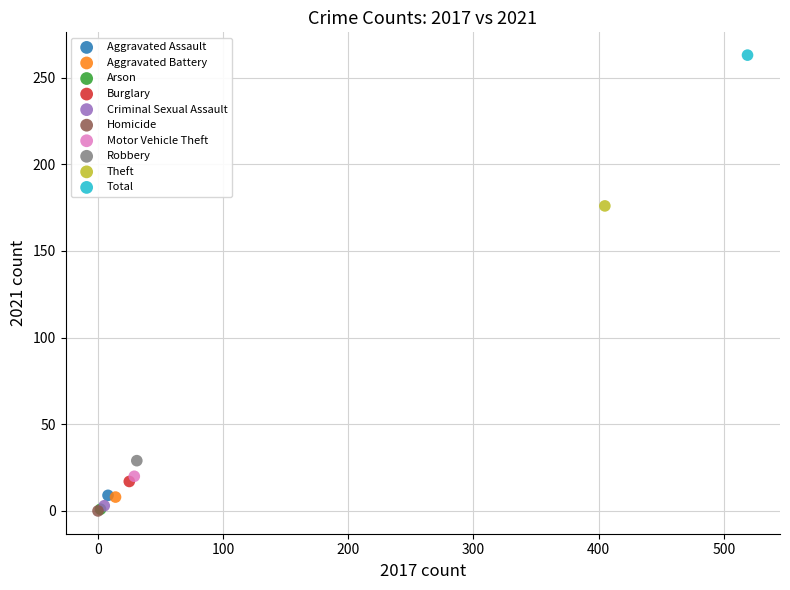

Which series contains the highest Y value?

Total